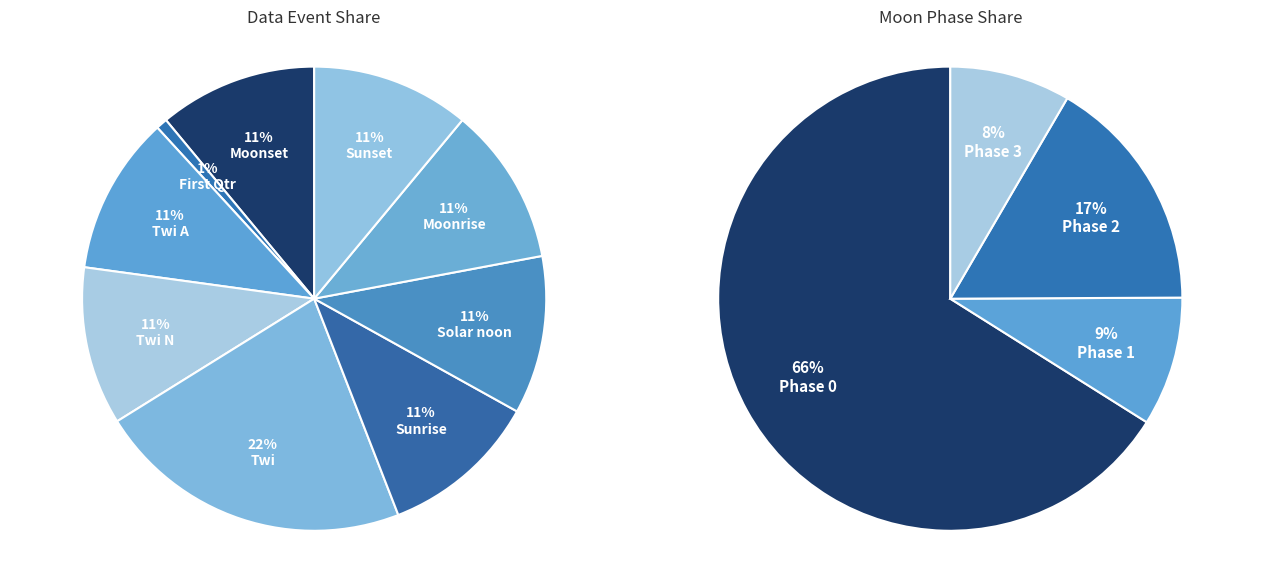

Is it true that Twi A is 6% of the pie?

False